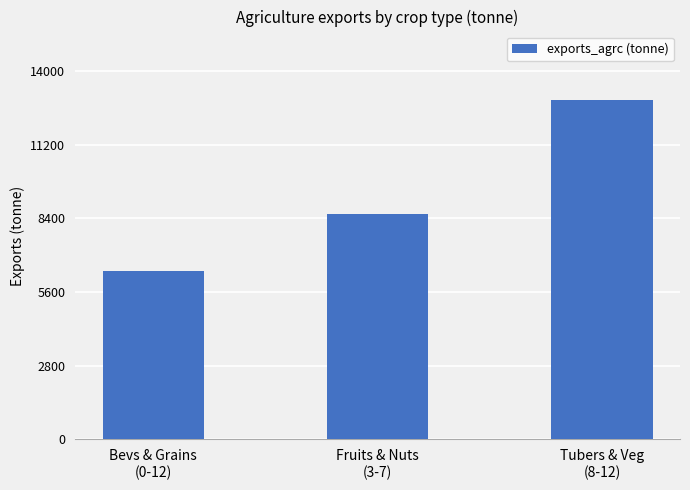

What is the value of the 2nd bar from the left?

8576